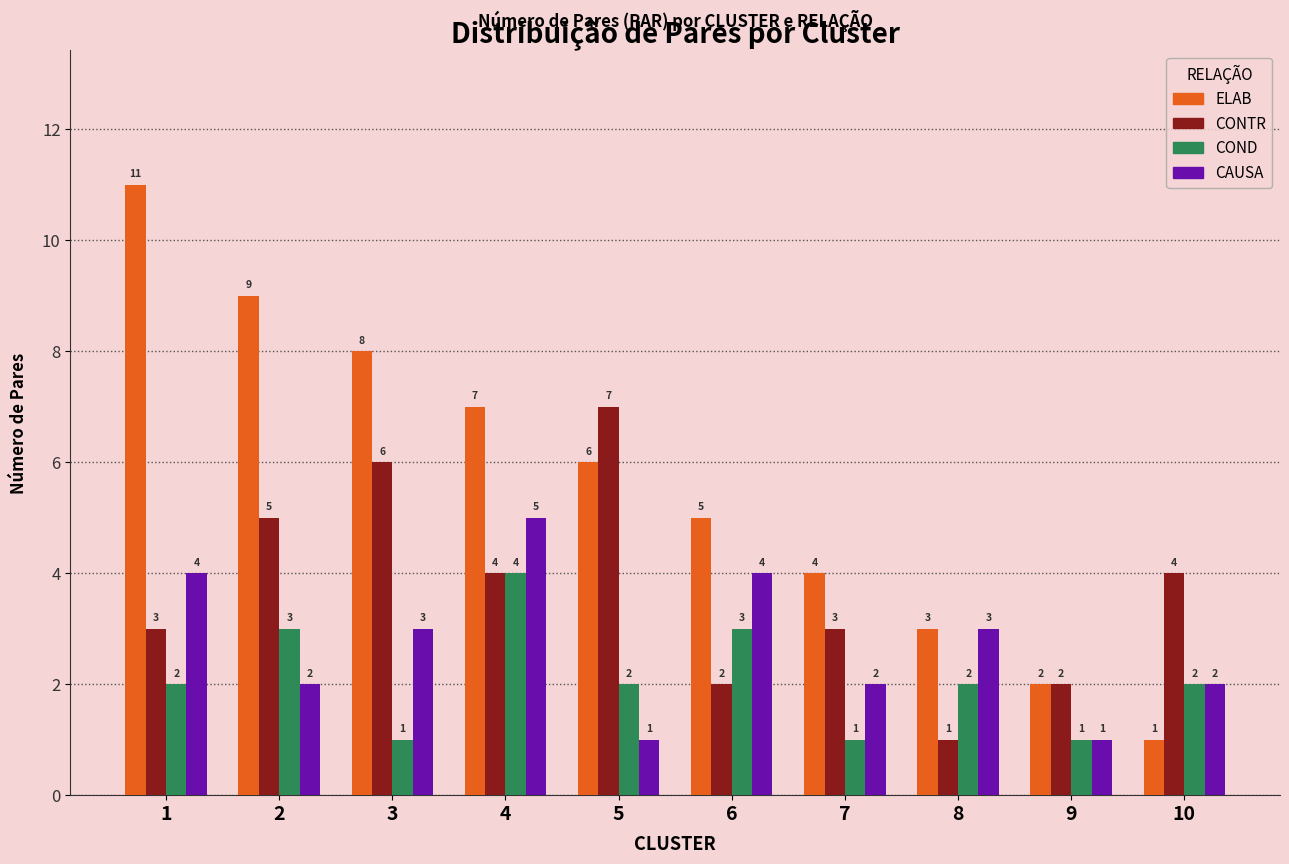

How many data points in CAUSA are less than 3?

5